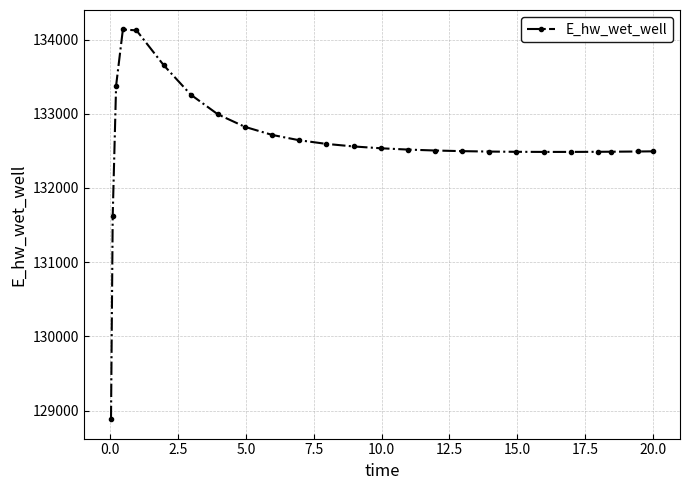

What is the difference between the second highest and minimum values?

5236.1